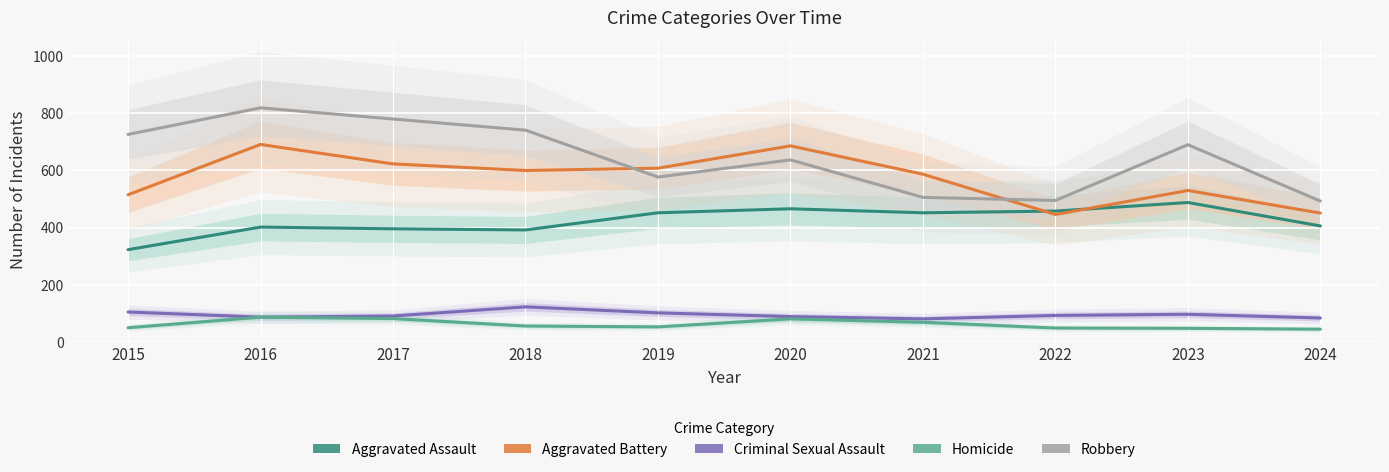

Is it true that Homicide equals 45 at 2024?

True